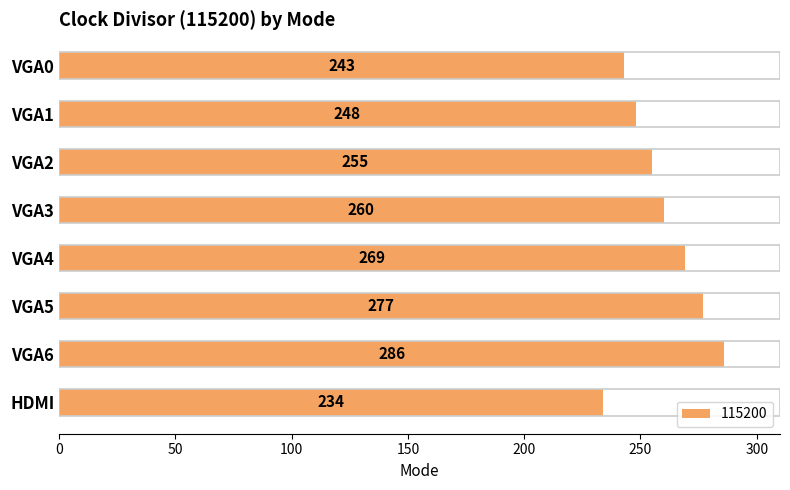

What is the sum of the values at VGA4 and VGA3?

529